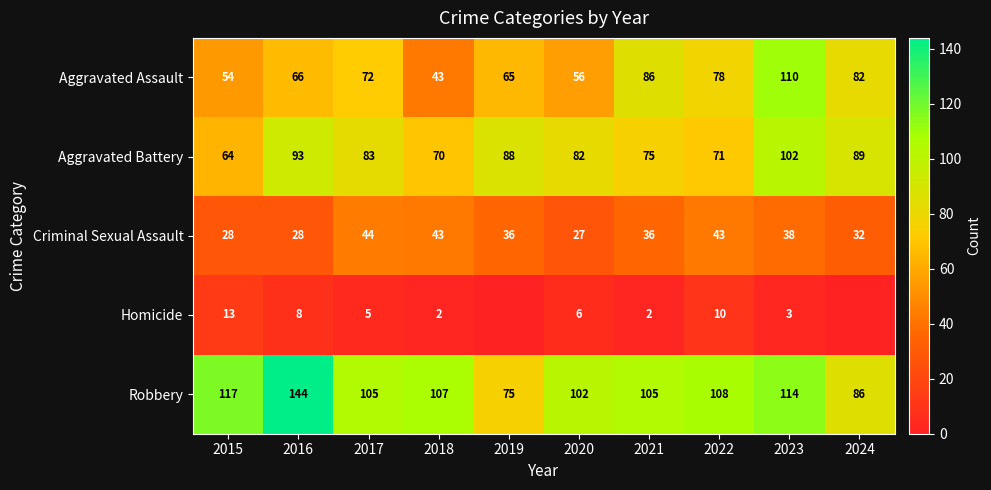

Where is Robbery nearest to the value 109?

2022